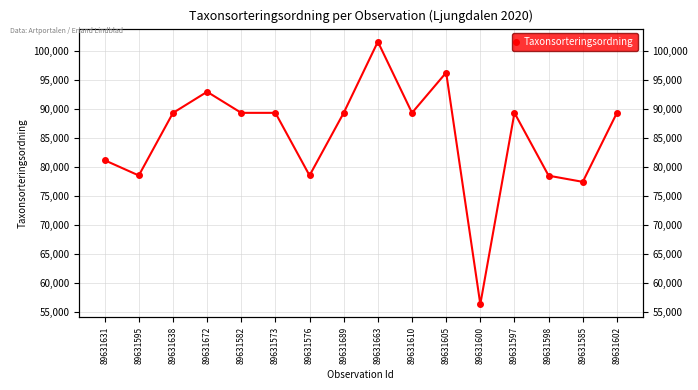

Reading left to right, what are all the values shown in this chart?

81236	78603	89392	93044	89410	89410	78603	89410	101680	89410	96354	56395	89410	78570	77506	89410